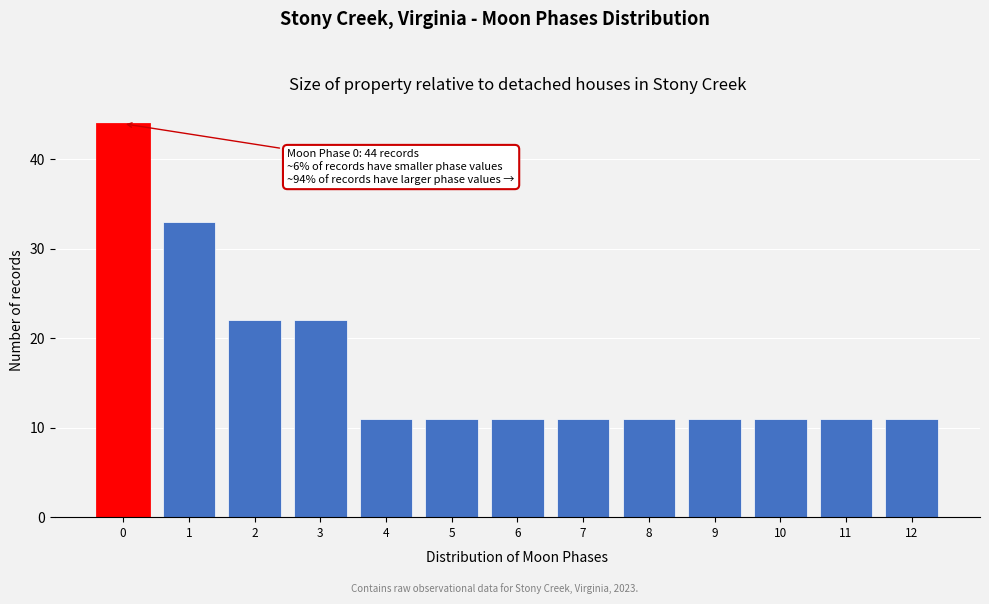

Which range on the x-axis has the tallest bar?

-0.5 to 0.5